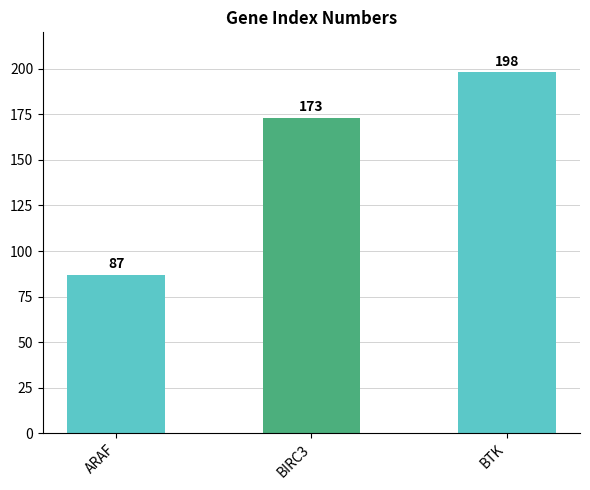

What is the difference between the second highest and minimum values?

86